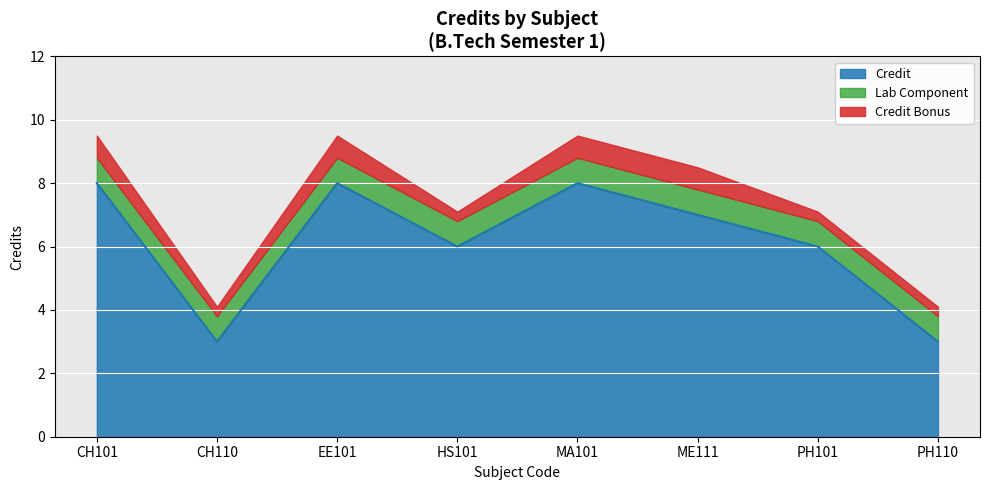

The chart shows a value of 8 at MA101. True or false?

True